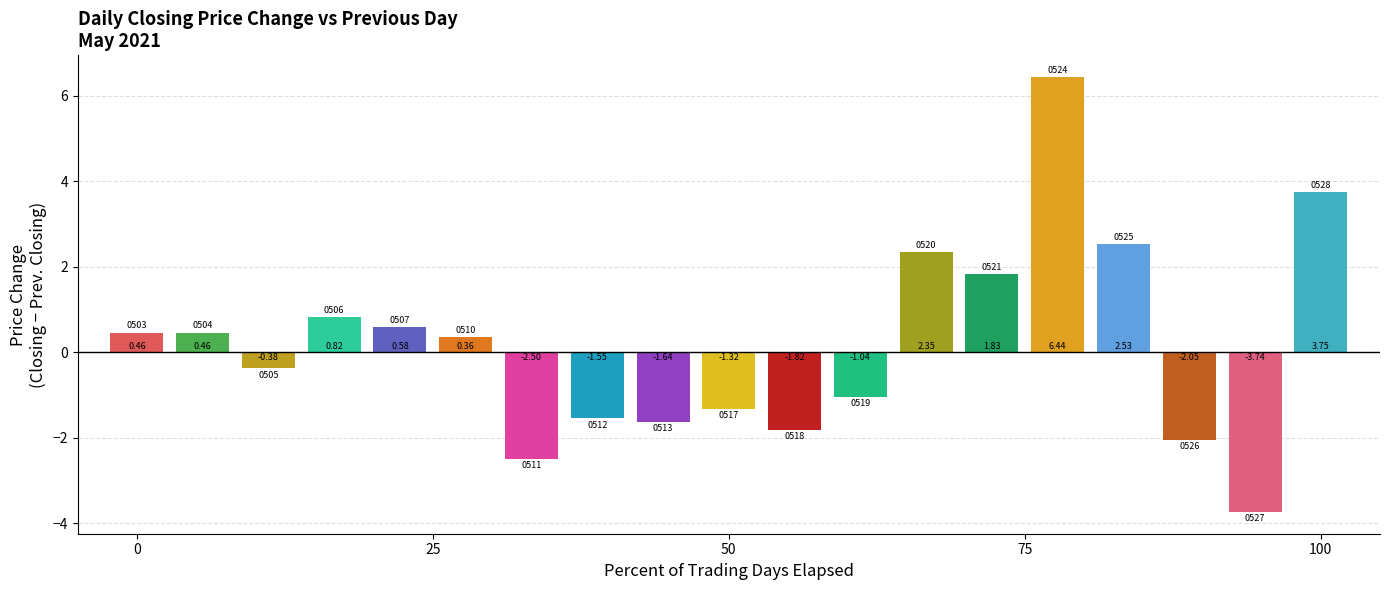

Between 20210521 and 20210524, which series saw the biggest shift?

Closing Price